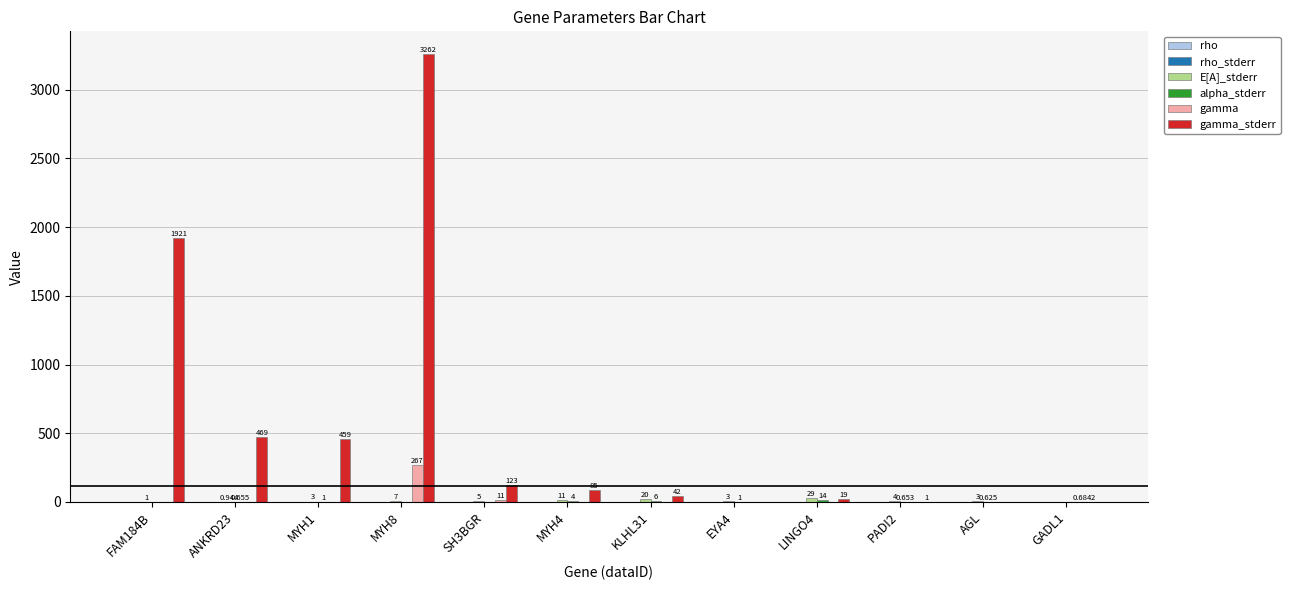

Which series has the largest total across all categories?

gamma_stderr